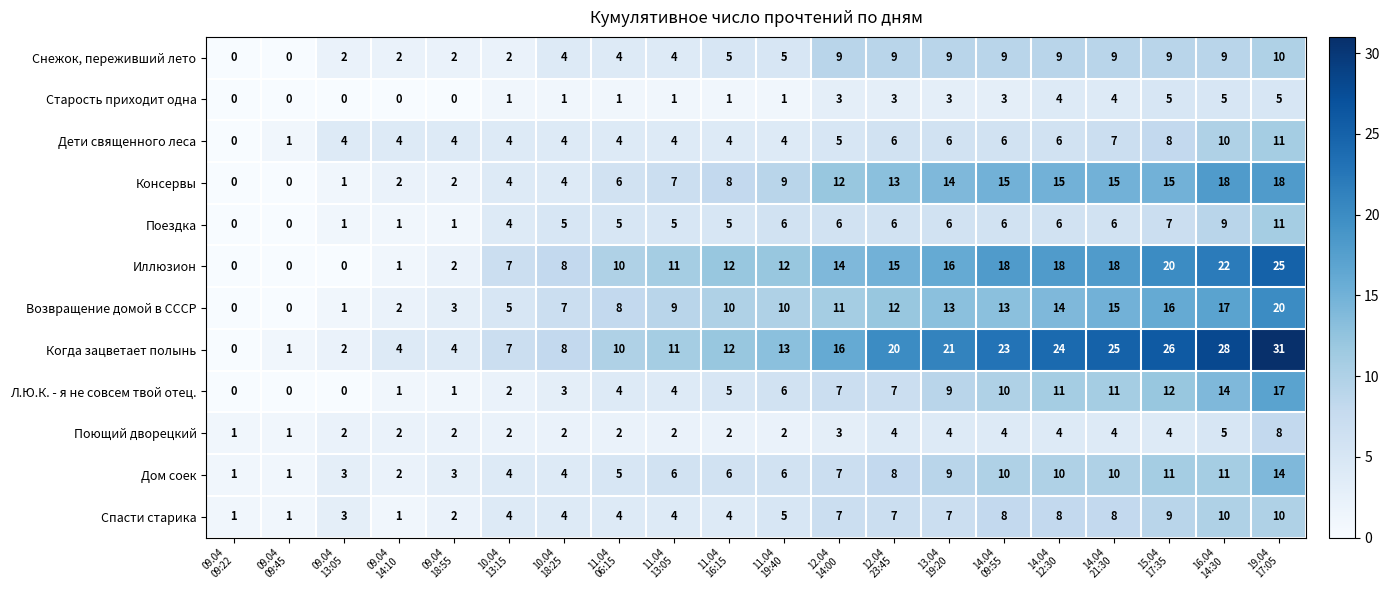

What is the difference between the maximum and minimum values in the Когда зацветает полынь series?

31